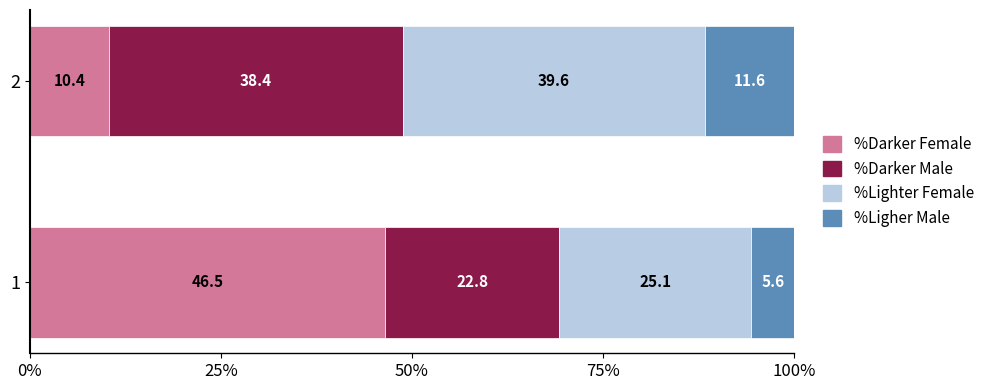

Rank the categories by %Darker Female value from lowest to highest.

2, 1